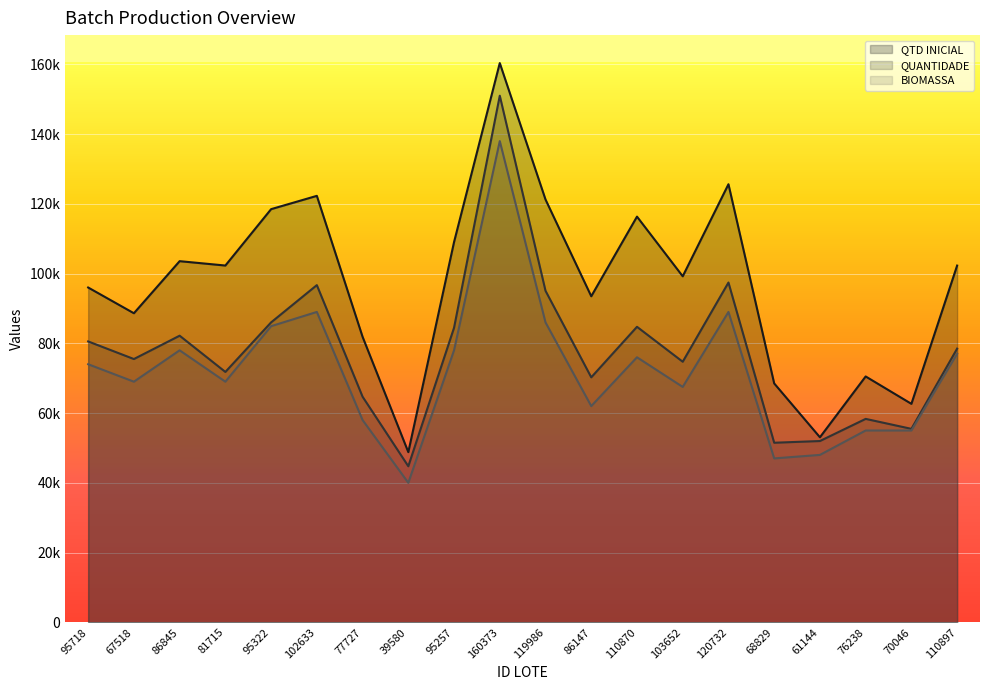

How many interior local valleys does the QUANTIDADE series have?

7